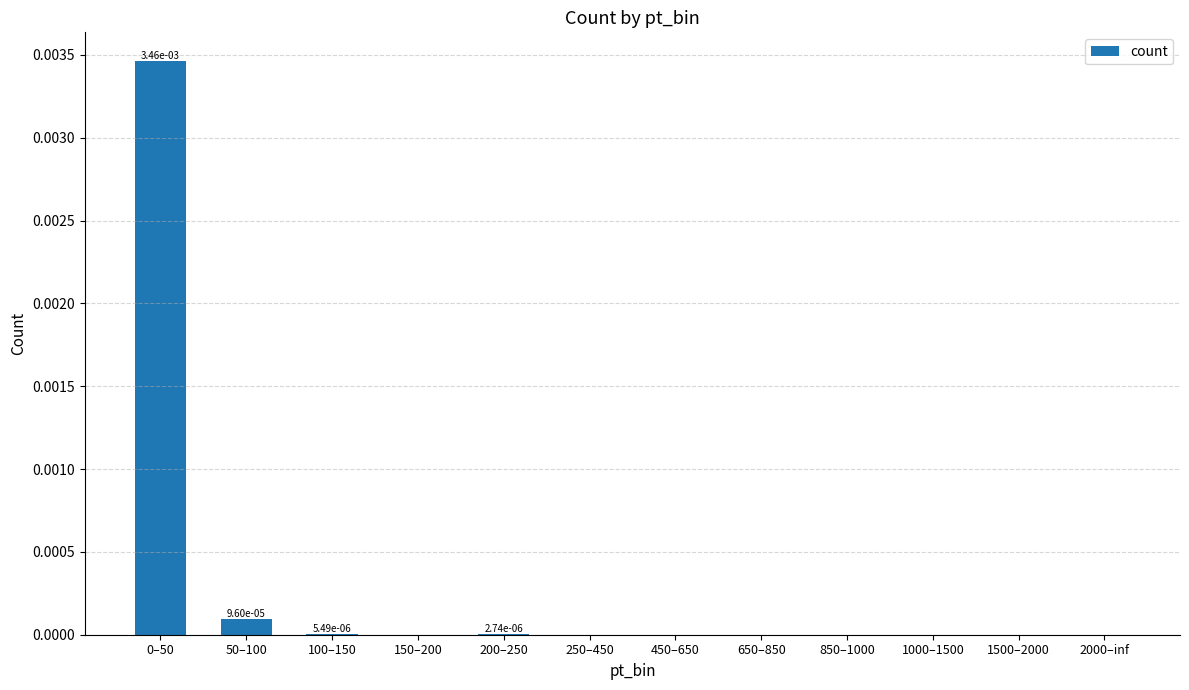

True or false: the data shows 0.0 at 200–250.

True